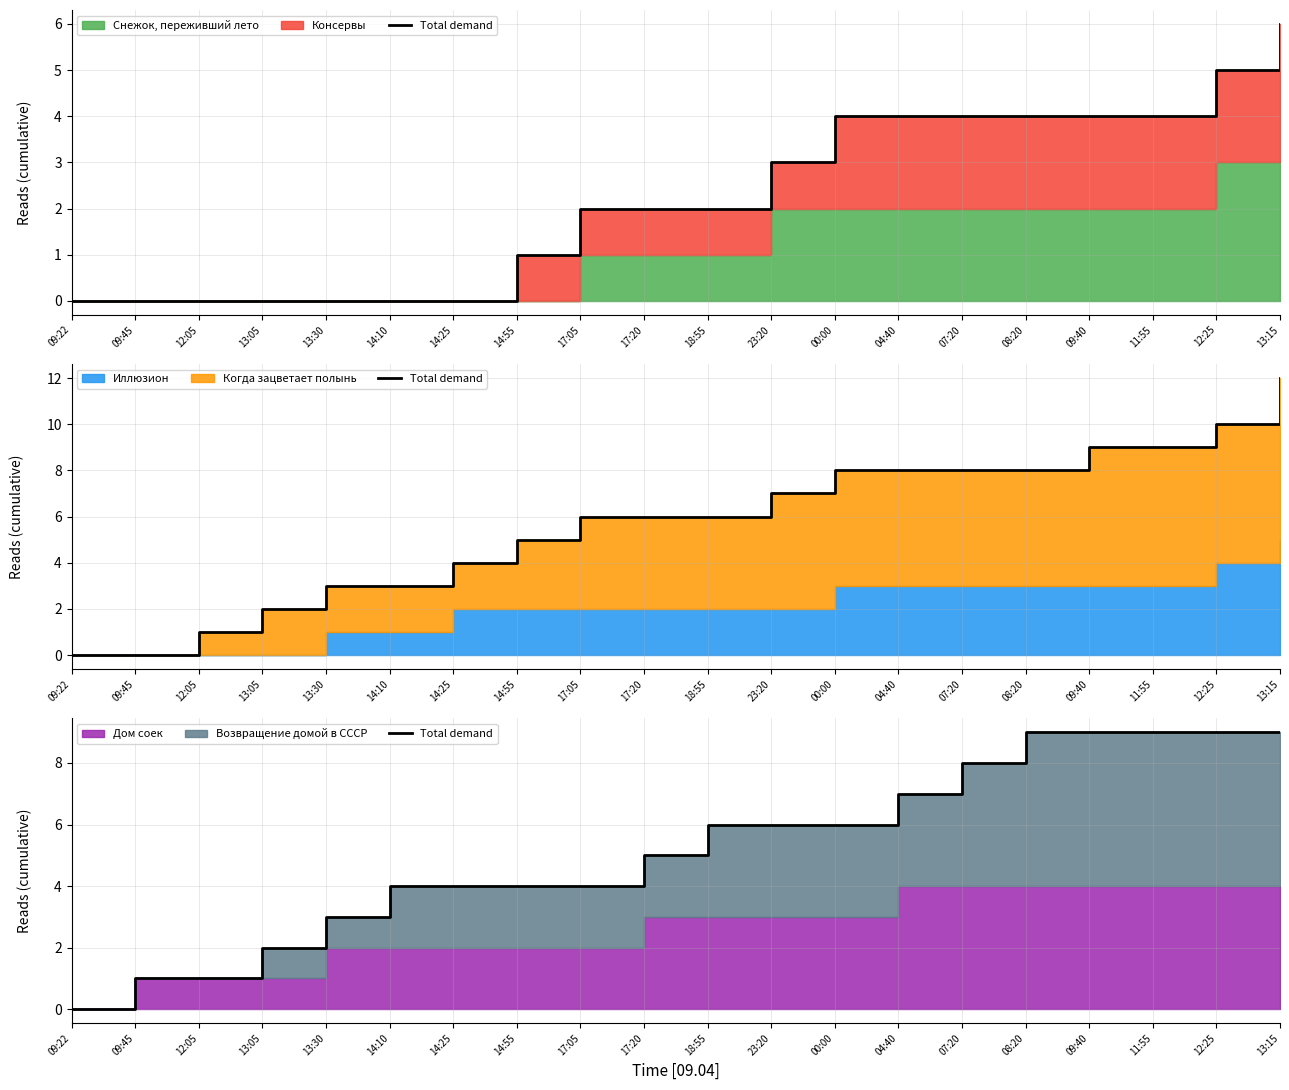

List the labels in order of value, largest first.

08:20, 09:40, 11:55, 12:25, 13:15, 07:20, 04:40, 18:55, 23:20, 00:00, 17:20, 14:10, 14:25, 14:55, 17:05, 13:30, 13:05, 09:45, 12:05, 09:22